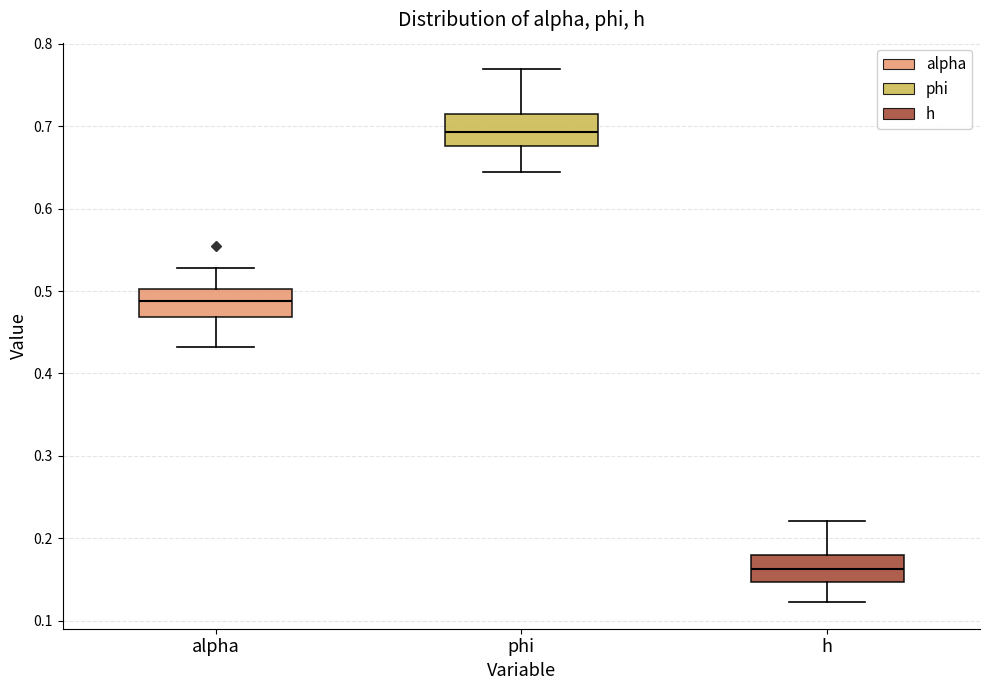

Where is the upper edge of the box for alpha on the y-axis? The values are not printed on the chart, so give them approximately, as read against the axis.

0.50